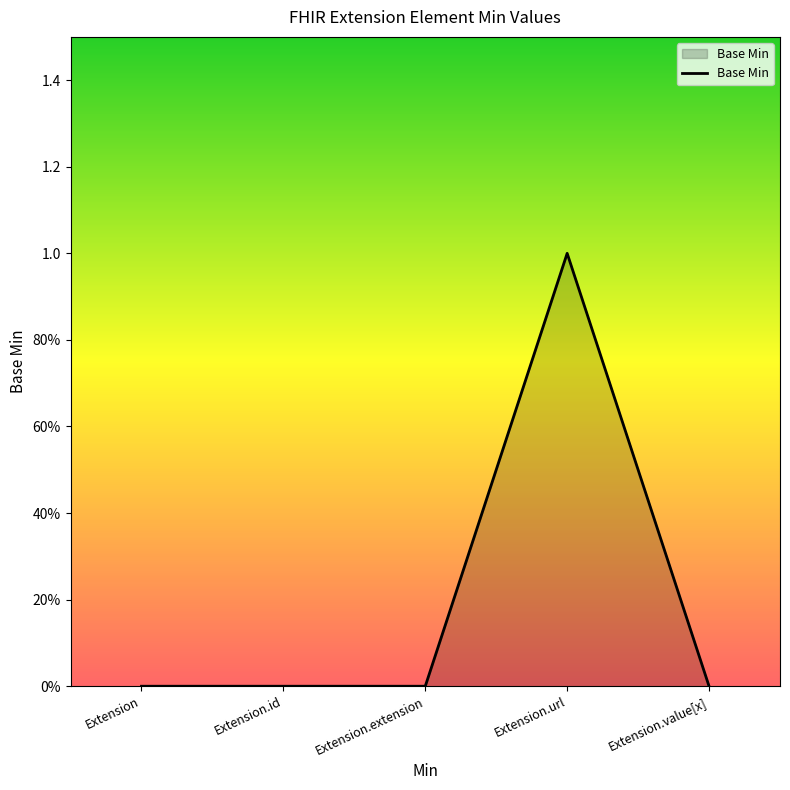

List the labels in order of value, largest first.

Extension.url, Extension, Extension.id, Extension.extension, Extension.value[x]